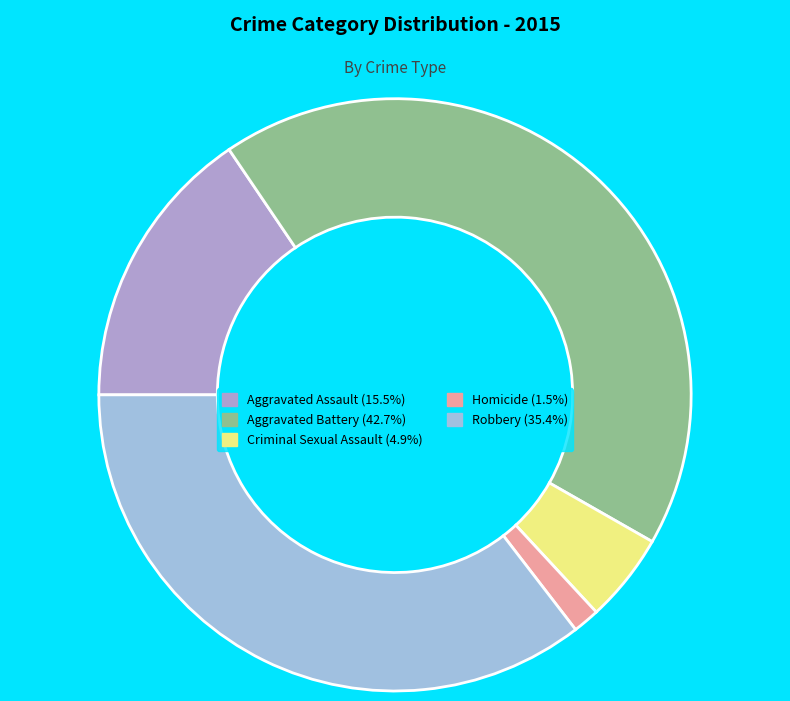

What percentage do Homicide and Aggravated Assault together represent?

17.0%